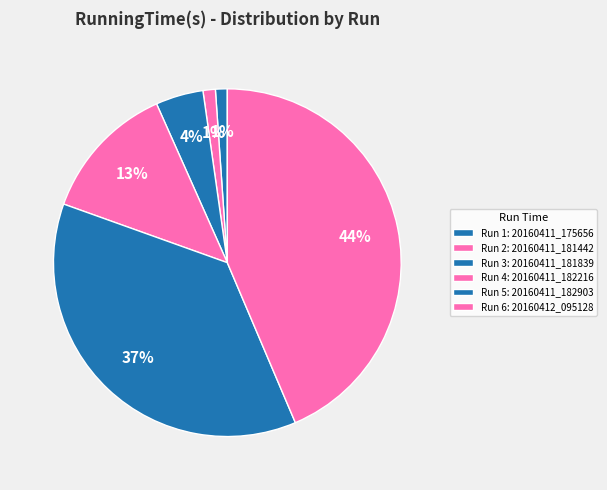

To the nearest percent, what is the difference between the largest and smallest slice percentages?

43%